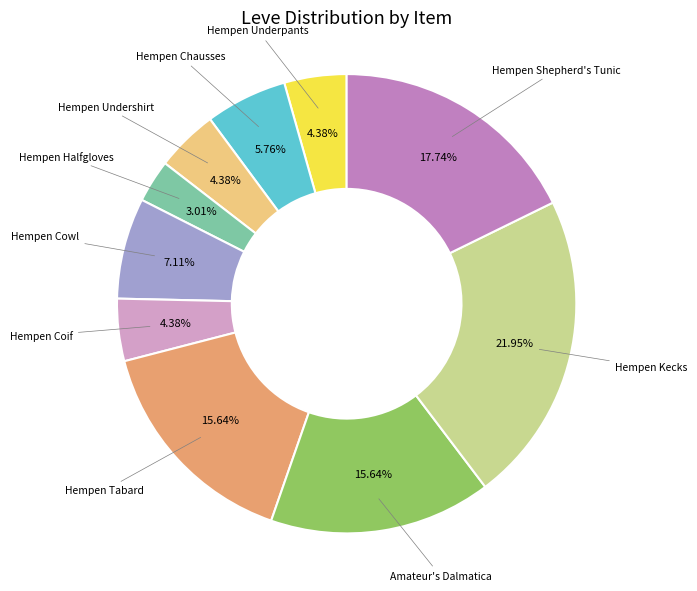

To the nearest percent, what is the difference between the largest and smallest slice percentages?

19%